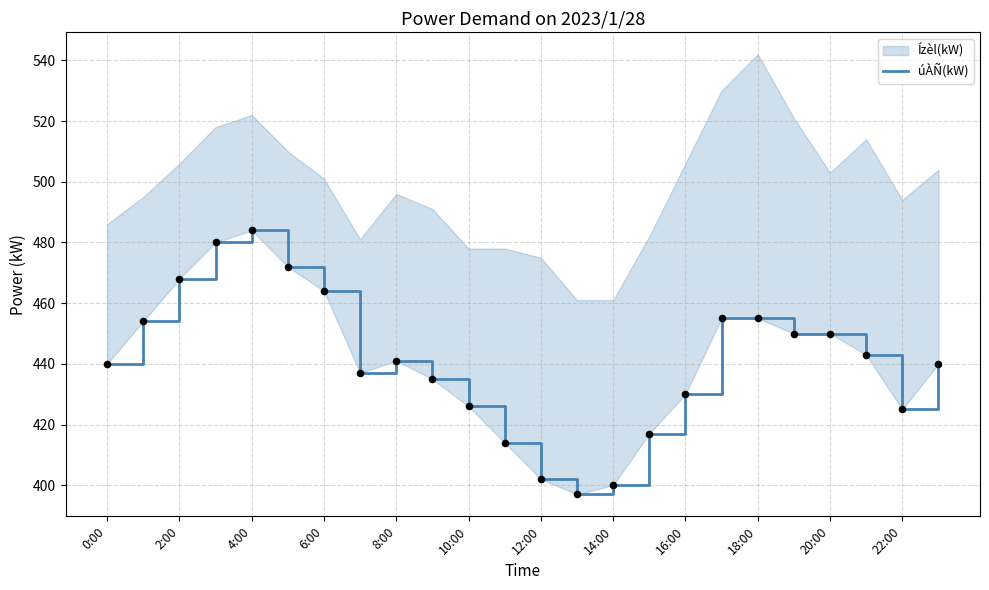

Approximately how many times larger is the value at 2:00 compared to 14:00?

1.2